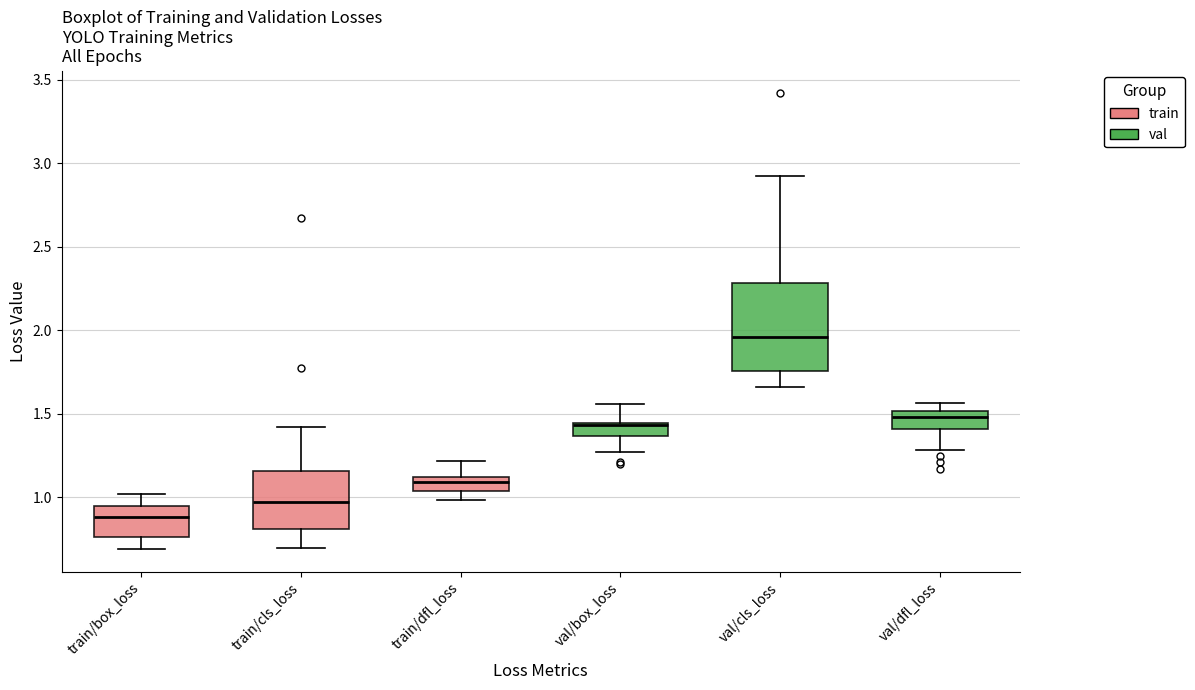

Which box's median line is the highest?

val/cls_loss